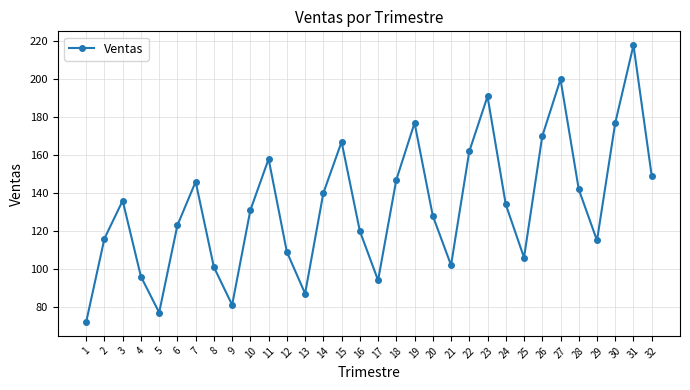

Approximately how many times larger is the value at 16 compared to 20?

0.9